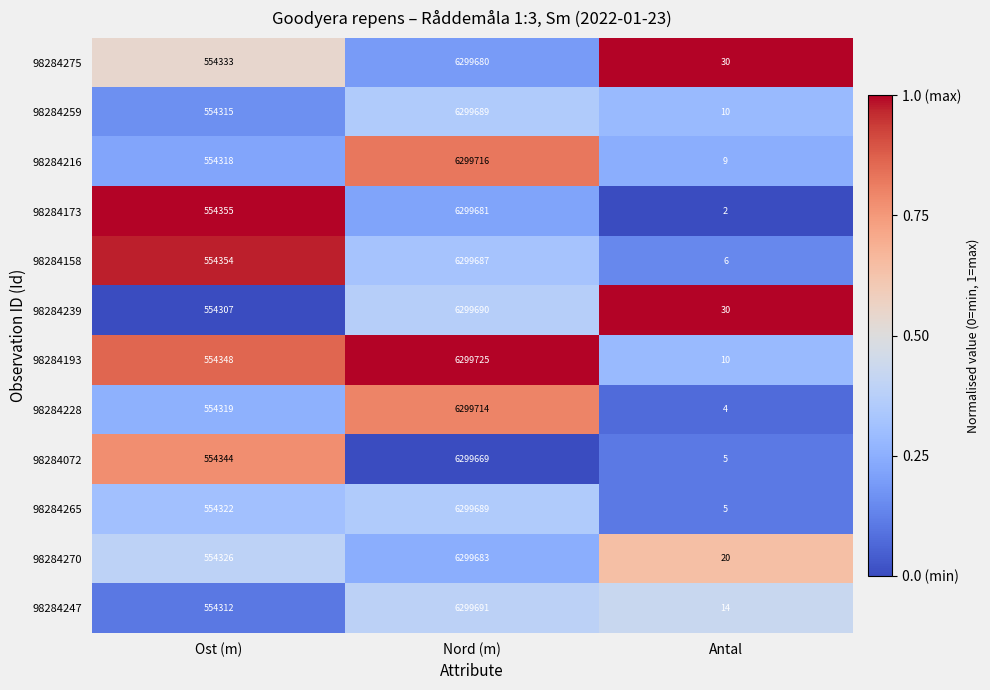

What is the difference between the maximum and minimum values in the 98284173 series?

6299679